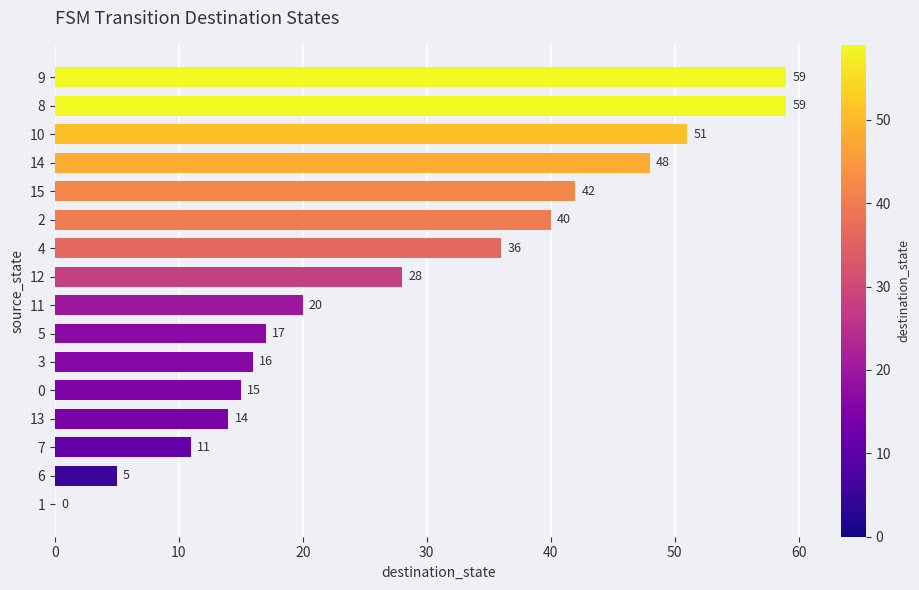

What value does the data have at 15, to the nearest 10?

40